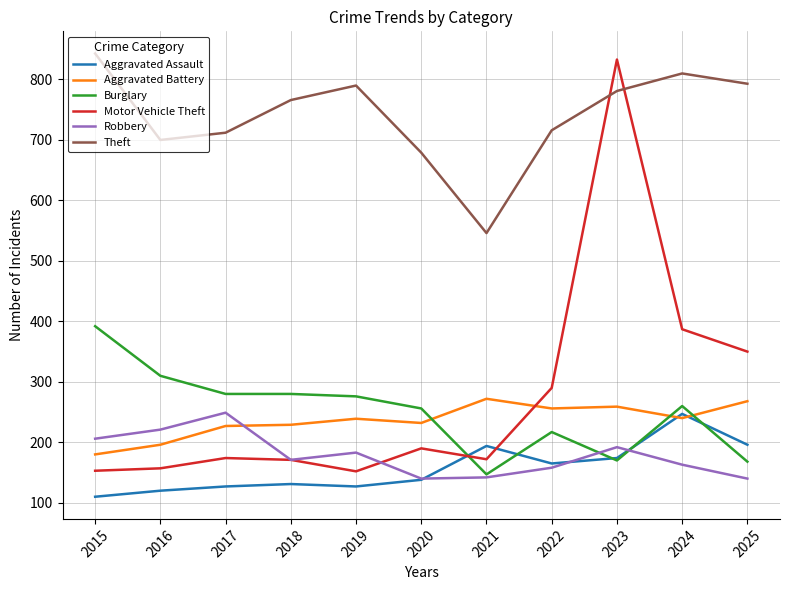

True or false: Aggravated Assault and Robbery cross at least once.

True